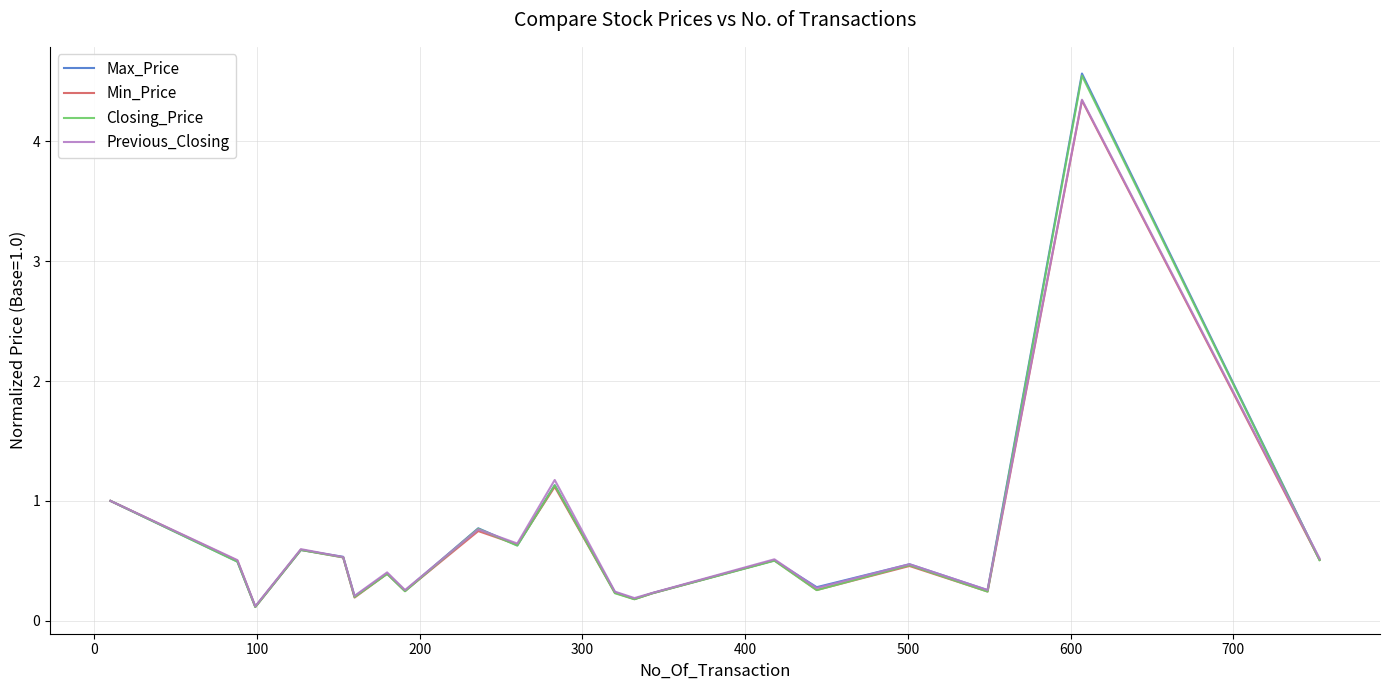

What is the greatest value displayed?

4.6